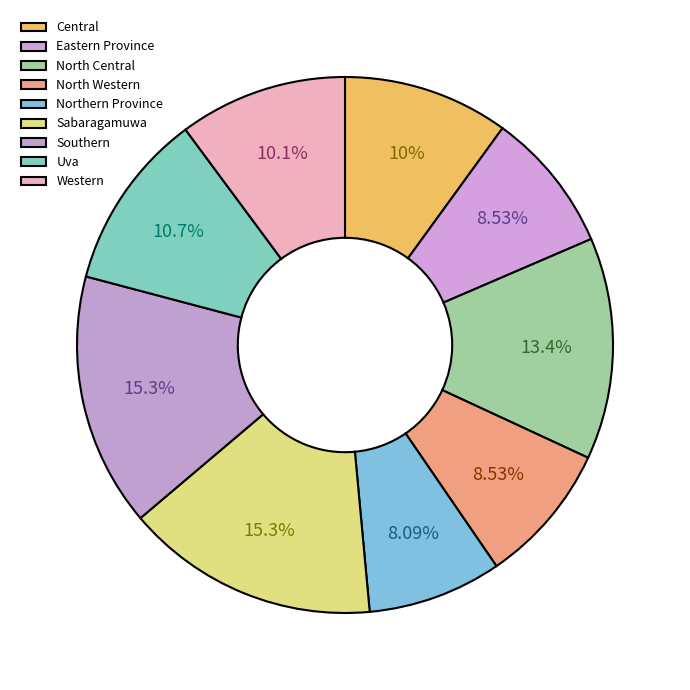

To the nearest percent, what portion does Eastern Province represent?

9%